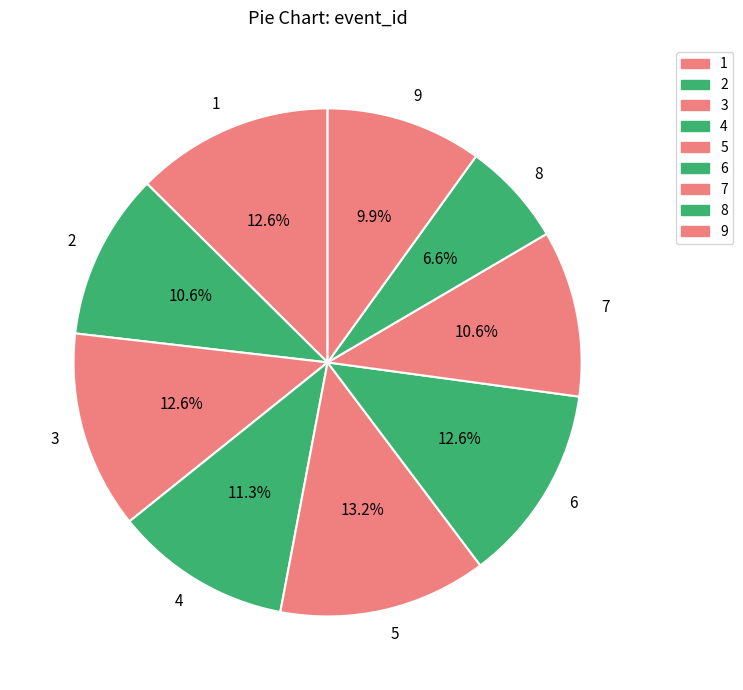

What is the largest slice in the pie chart?

5